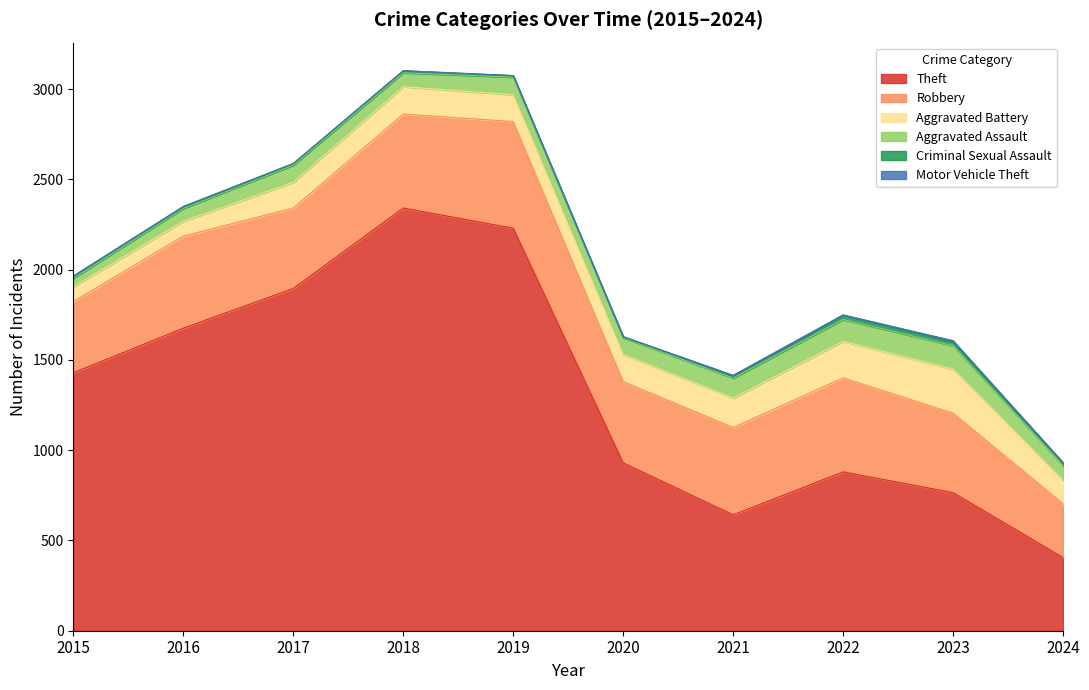

What is the highest value of the Theft series?

2342